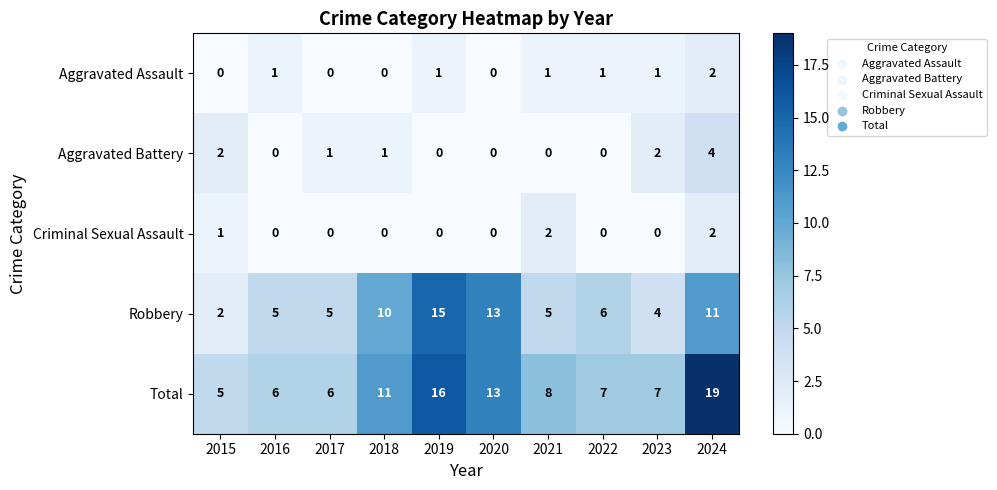

At which label is Criminal Sexual Assault closest to 1?

2015